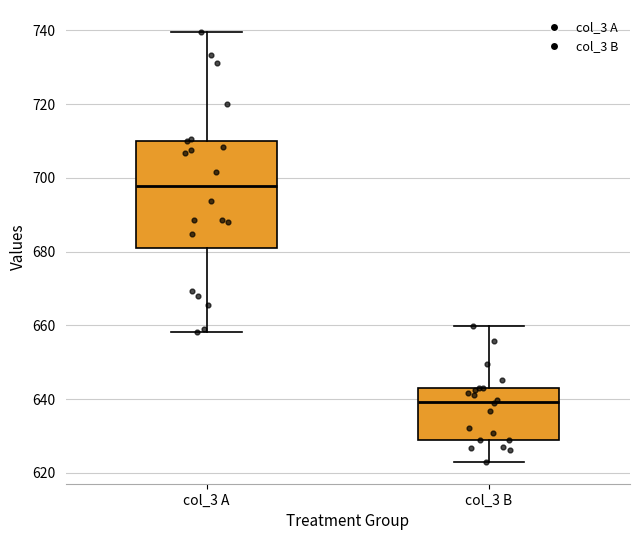

Which box's median line is the lowest?

col_3 B